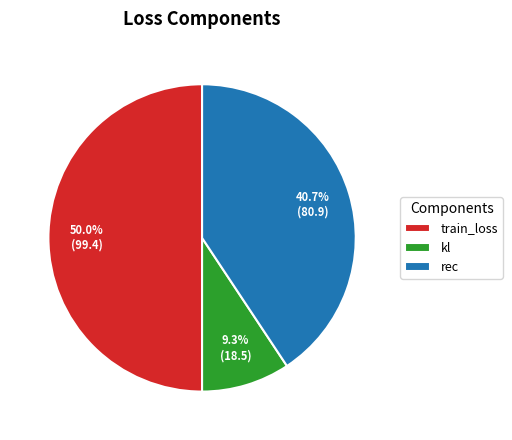

Which slice is the smallest?

kl